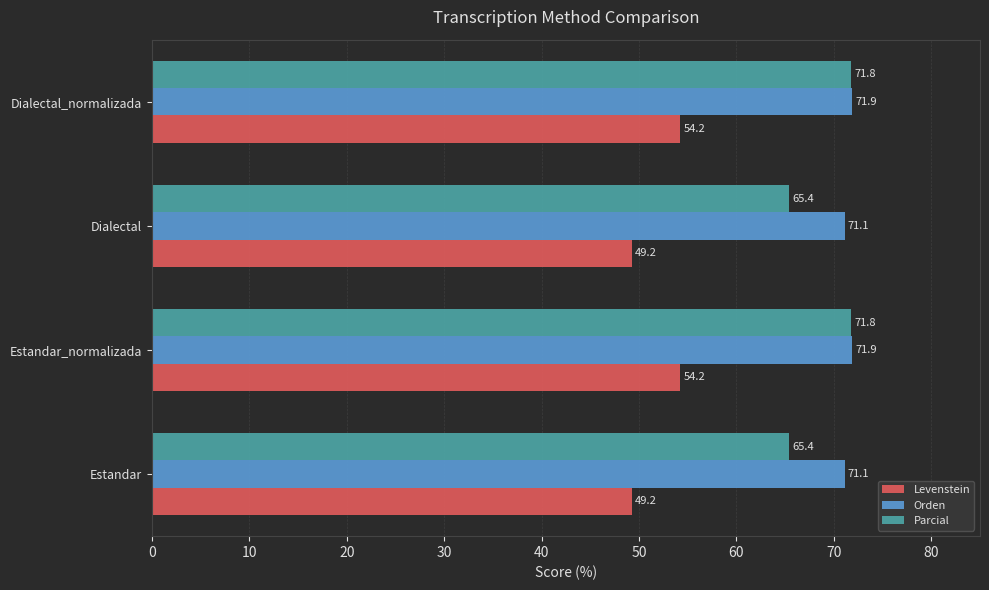

What is the minimum value for Parcial?

65.4